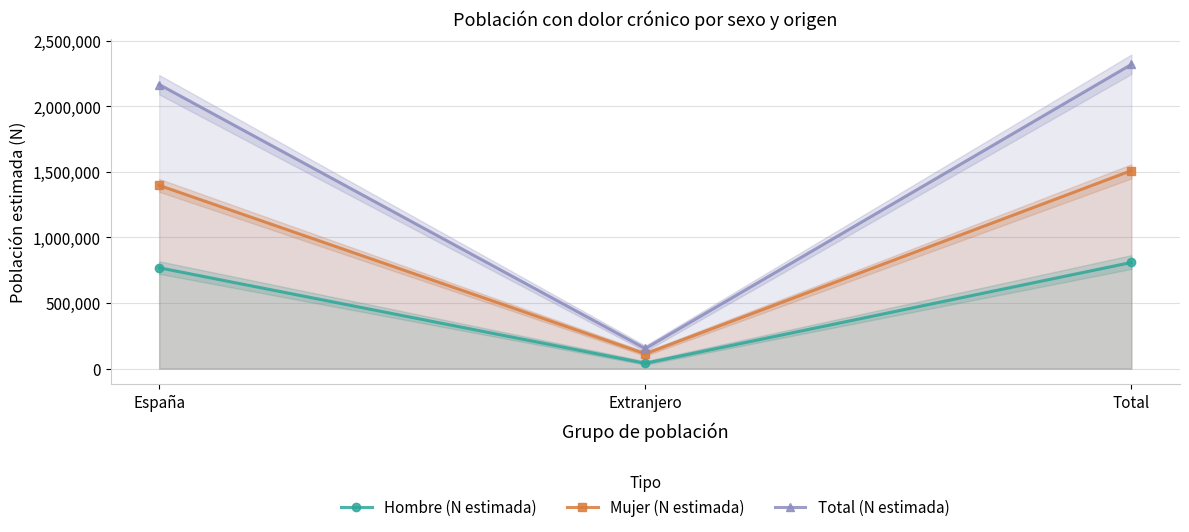

What is the label of the 3rd point from the right?

España